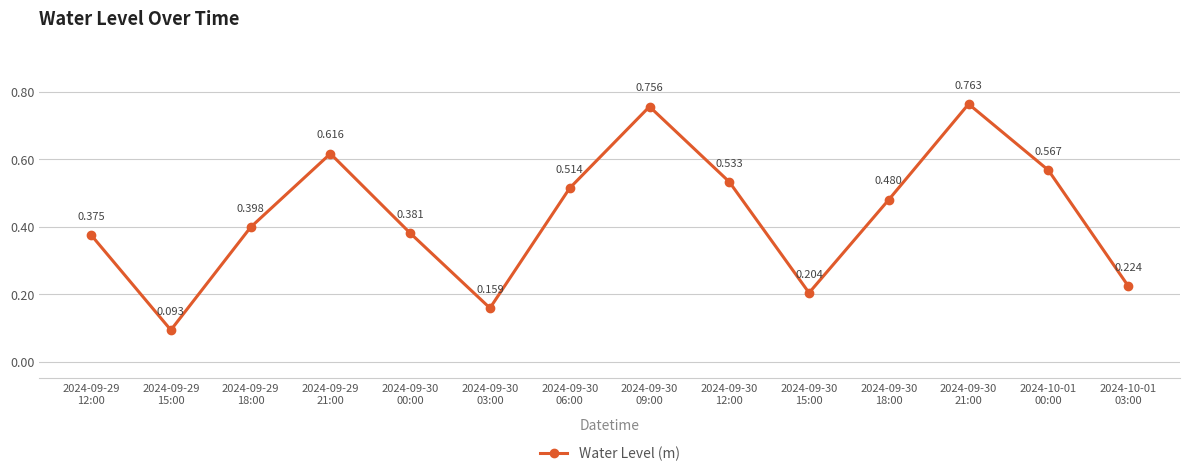

List the labels in order of value, smallest first.

2024-09-29
15:00, 2024-09-30
03:00, 2024-09-30
15:00, 2024-10-01
03:00, 2024-09-29
12:00, 2024-09-30
00:00, 2024-09-29
18:00, 2024-09-30
18:00, 2024-09-30
06:00, 2024-09-30
12:00, 2024-10-01
00:00, 2024-09-29
21:00, 2024-09-30
09:00, 2024-09-30
21:00